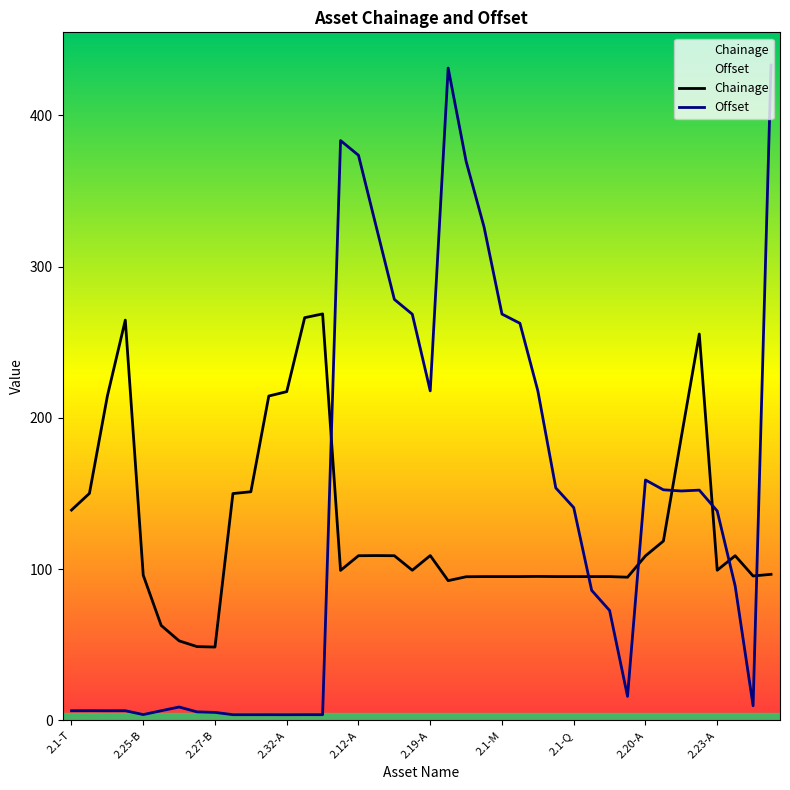

What is the difference between the second highest and minimum values in the Offset series?

427.6